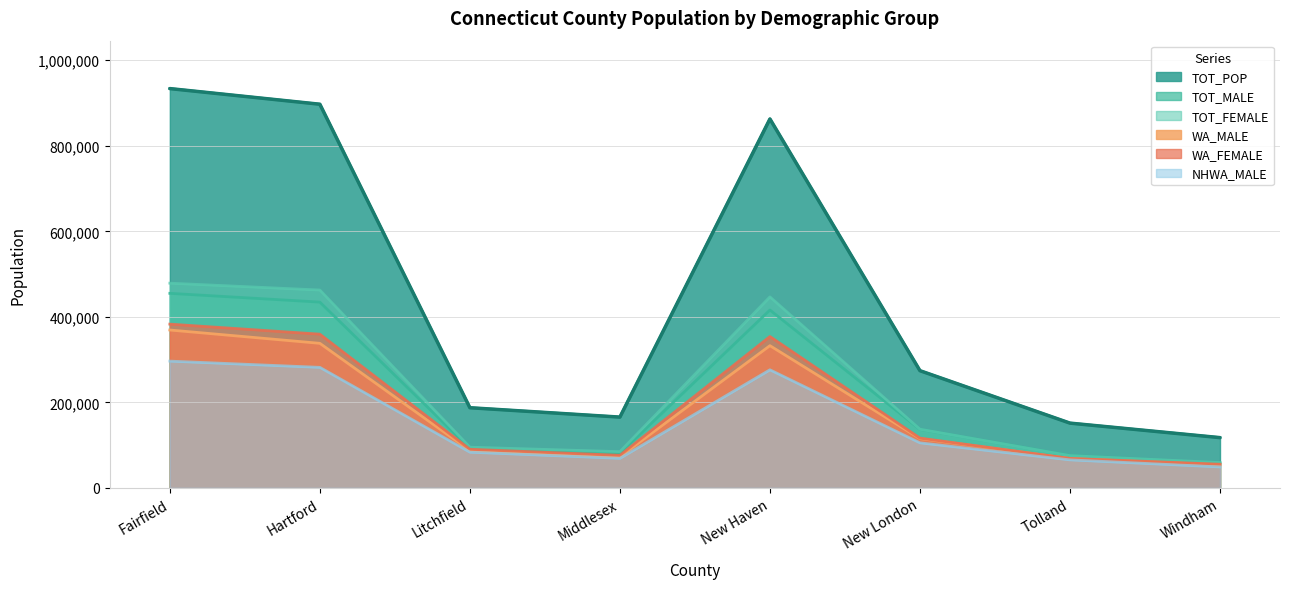

What is the value of the WA_FEMALE point at the 2nd from the left?

359551